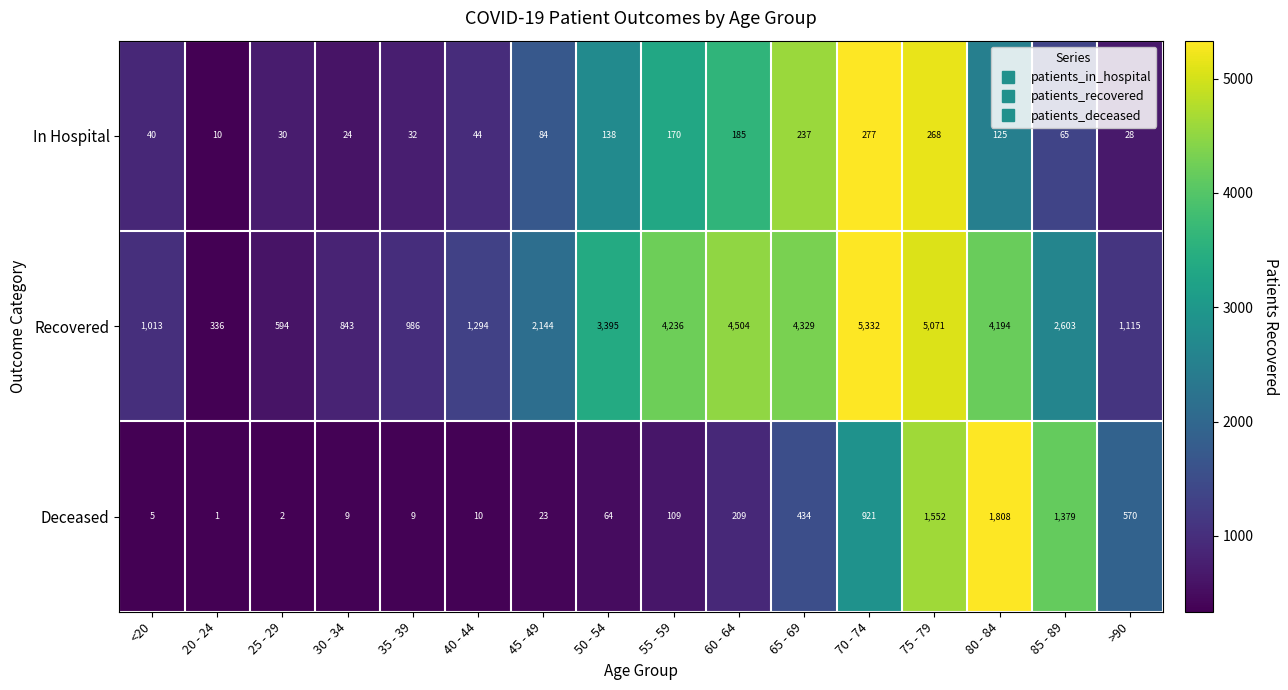

Which category has the lowest value across all series?

20 - 24